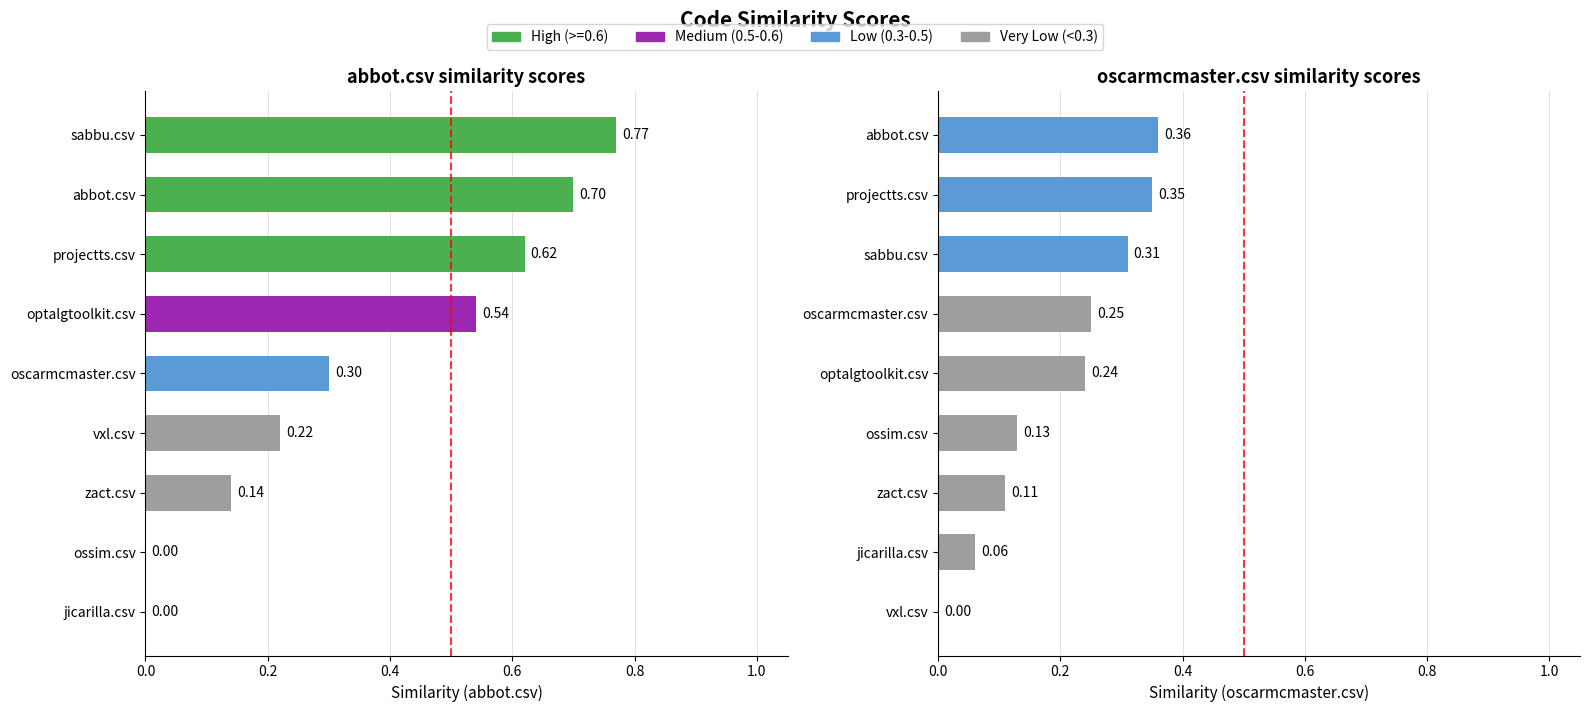

What is the difference between the oscarmcmaster.csv values at jicarilla.csv and vxl.csv?

0.1